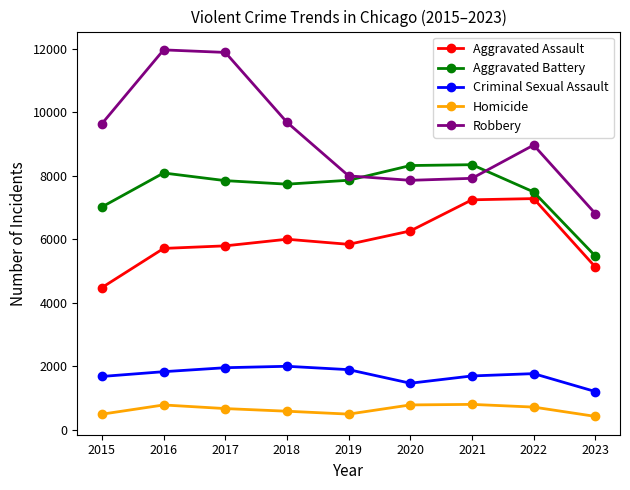

What is the lowest value of the Aggravated Battery series?

5472